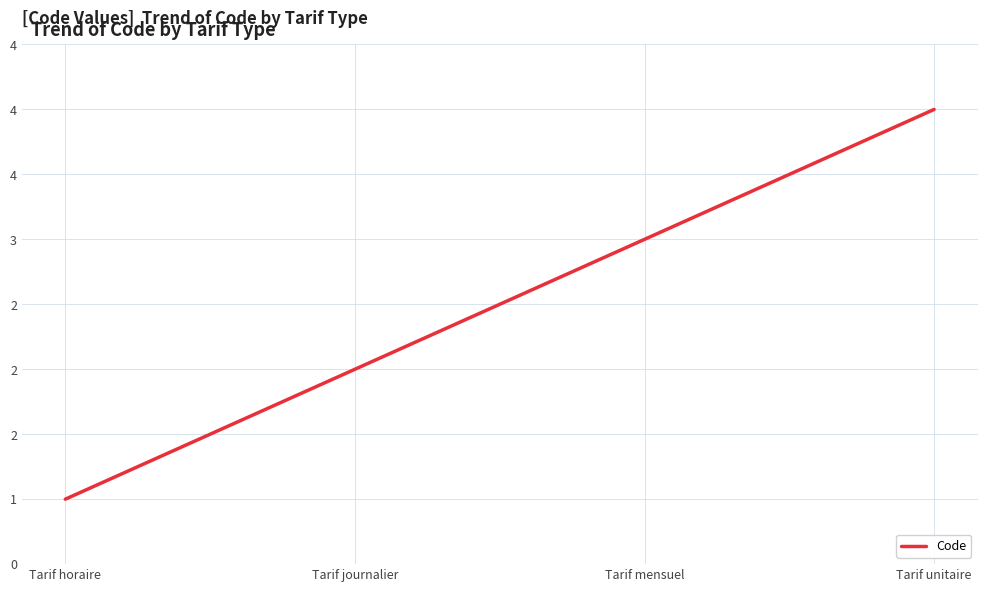

Does the chart have visible grid lines?

Yes